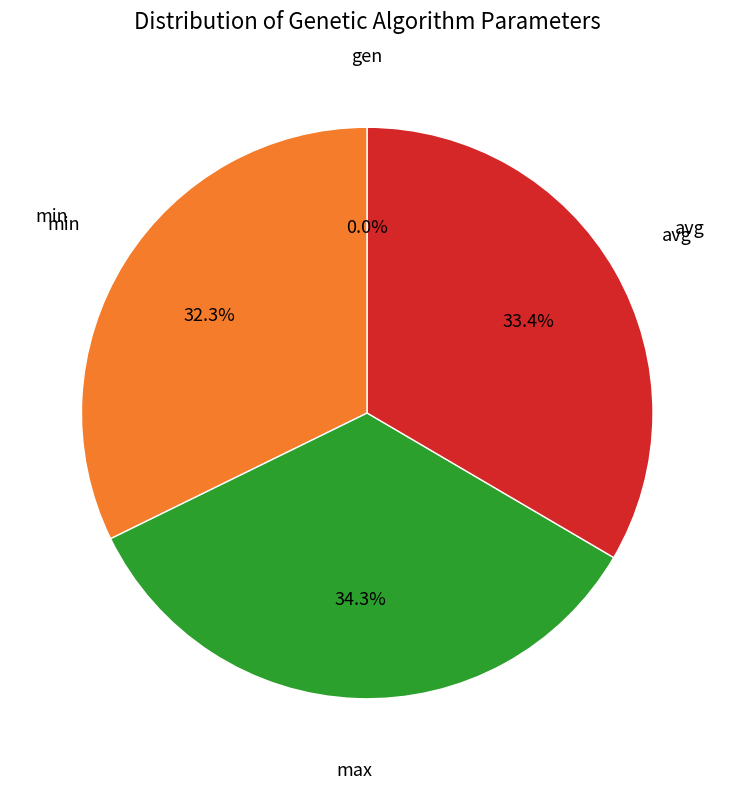

What portion of the pie excludes max?

65.7%